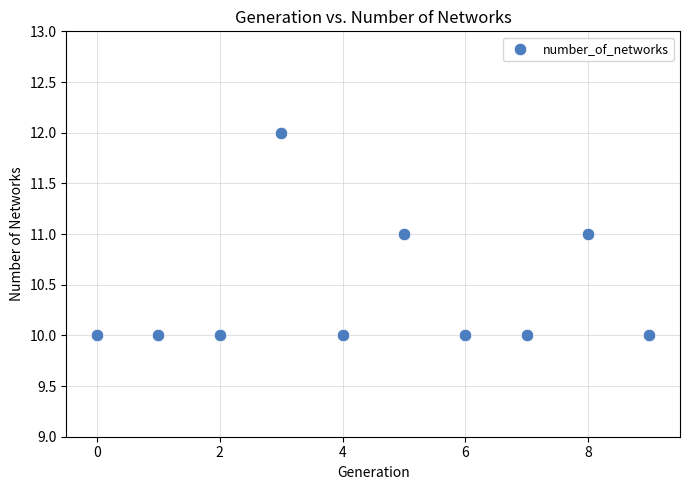

How many data points are displayed?

10